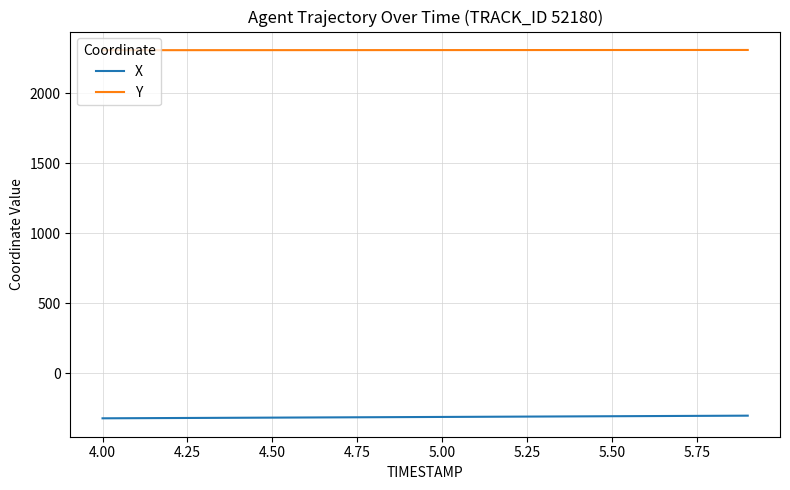

Which series has the largest total across all categories?

Y